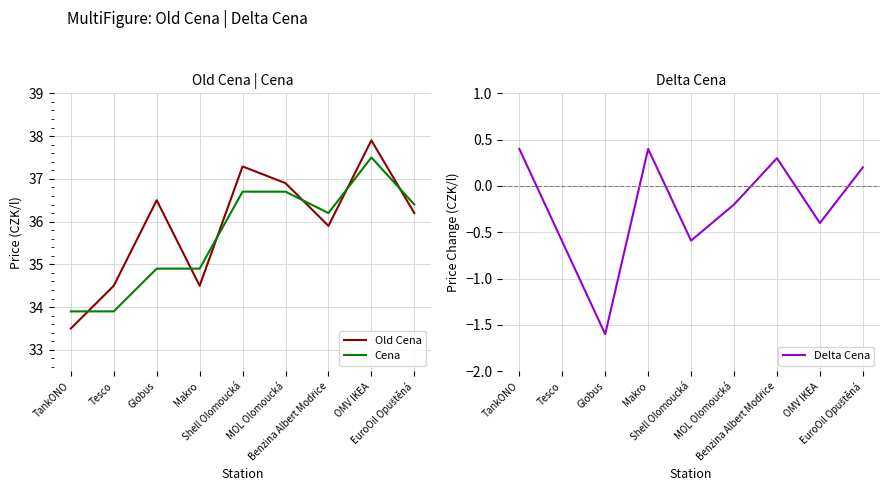

What is the difference between the highest and lowest values at OMV IKEA?

38.3